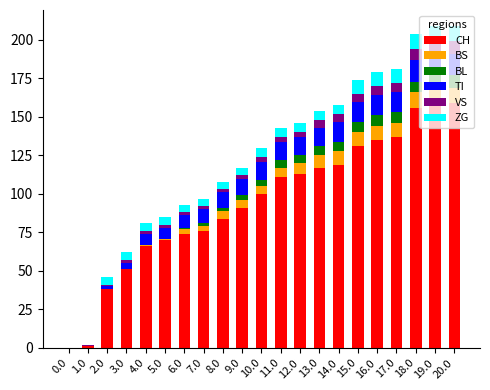

The CH series shows 49 at 19.0. True or false?

False